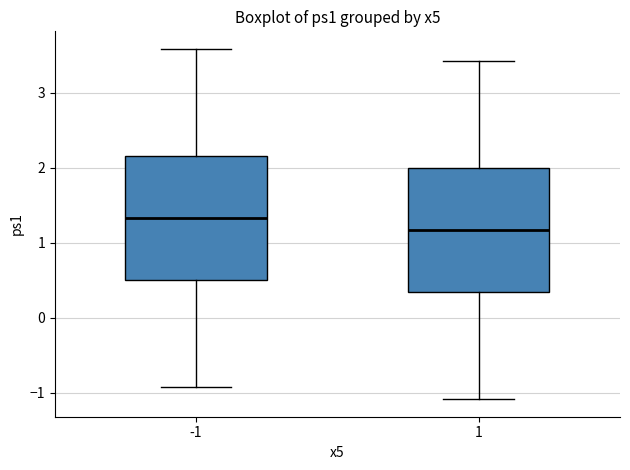

Reading left to right, read every box against the y-axis: the position of its median line, the range the box covers, and the ends of its whiskers. The values are not printed on the chart, so give them approximately, as read against the axis.

-1: median 1.3, box 0.5 to 2.2, whiskers -0.9 to 3.6
1: median 1.2, box 0.3 to 2.0, whiskers -1.1 to 3.4